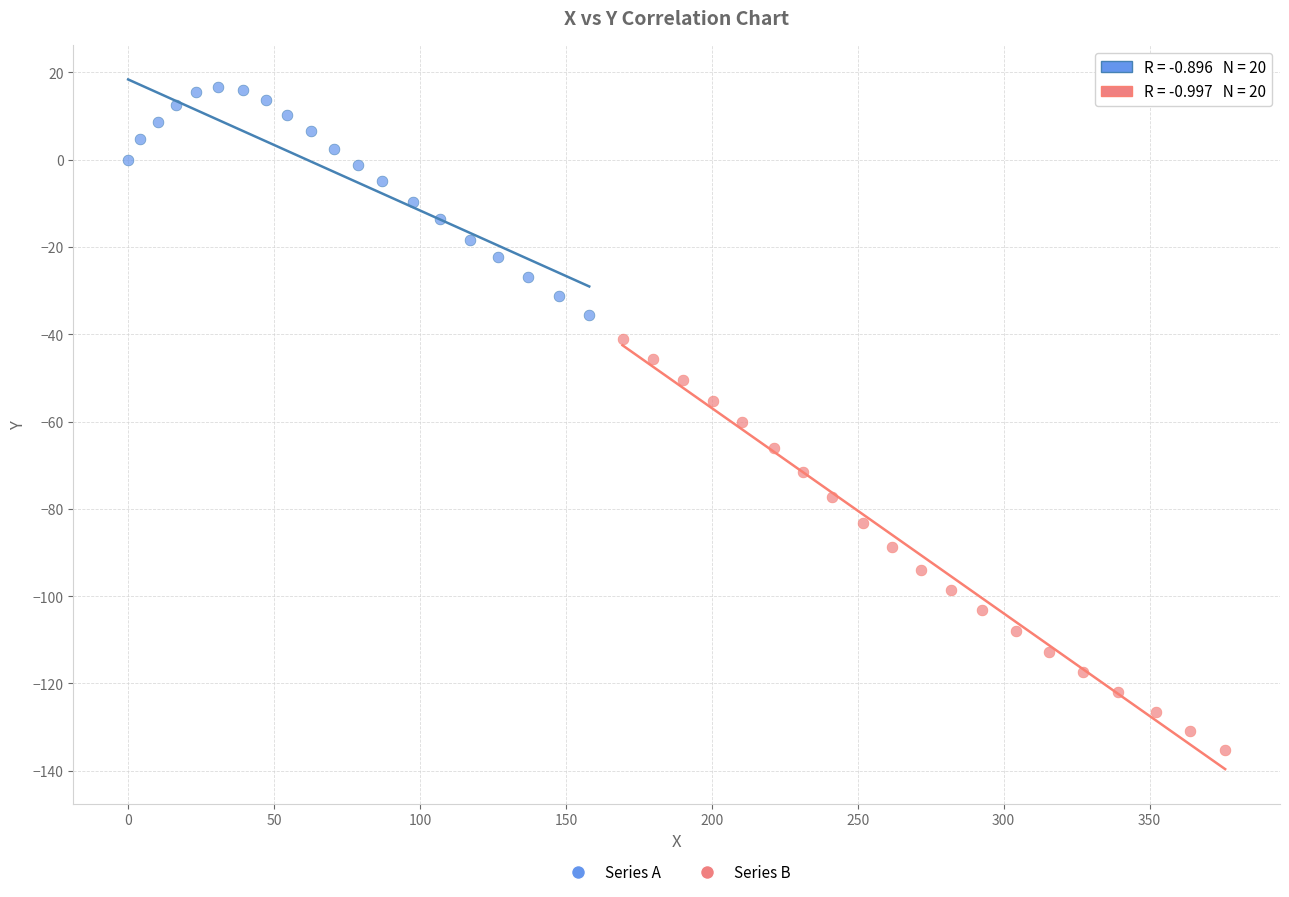

Which series reaches the minimum Y coordinate?

Series B